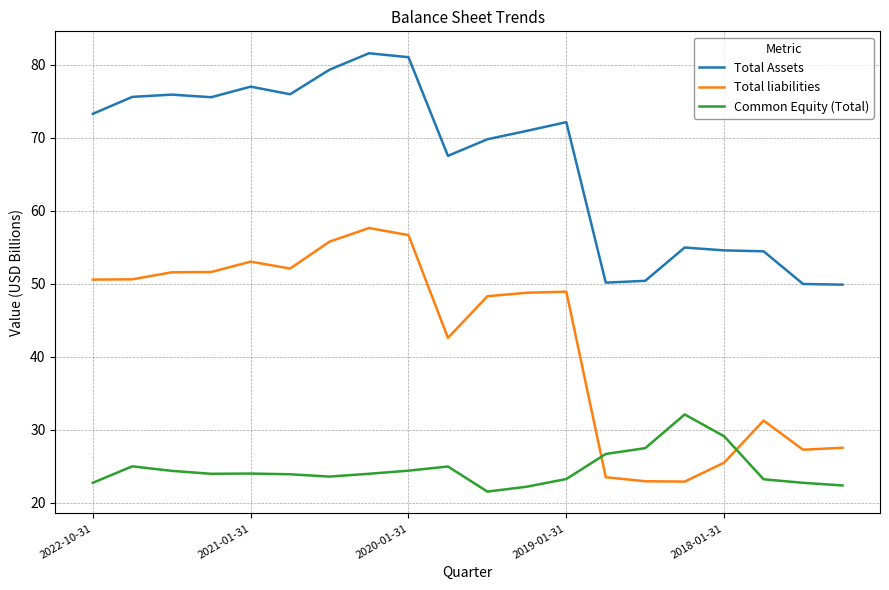

What is the maximum value for Total liabilities?

57.6